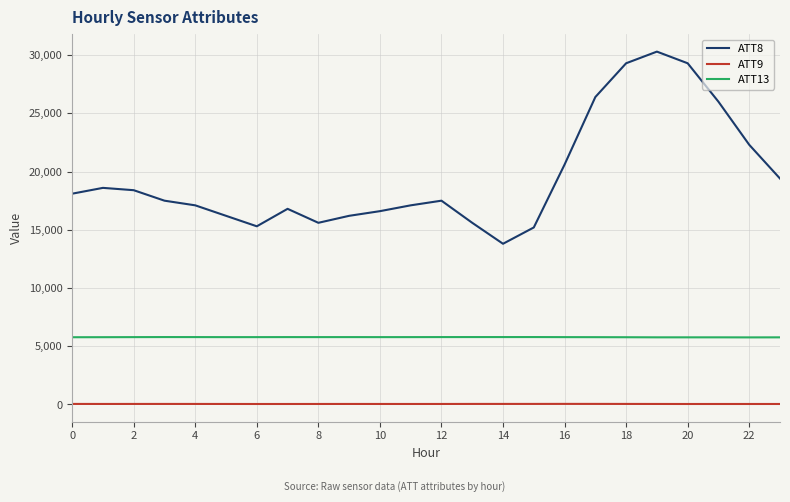

Which series has the largest total across all categories?

ATT8